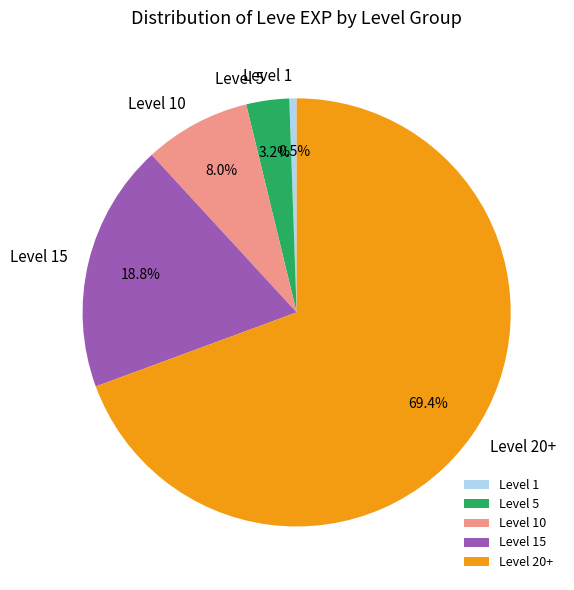

Is there a majority slice in this chart?

Yes